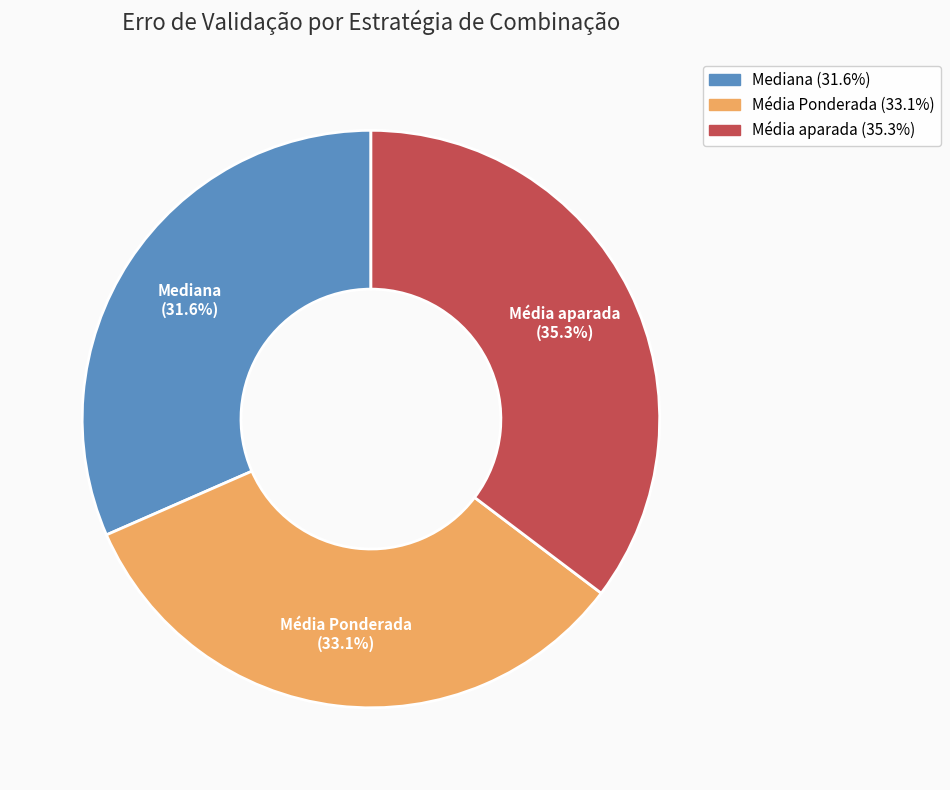

To the nearest percent, what percentage of the pie is Média aparada?

36%